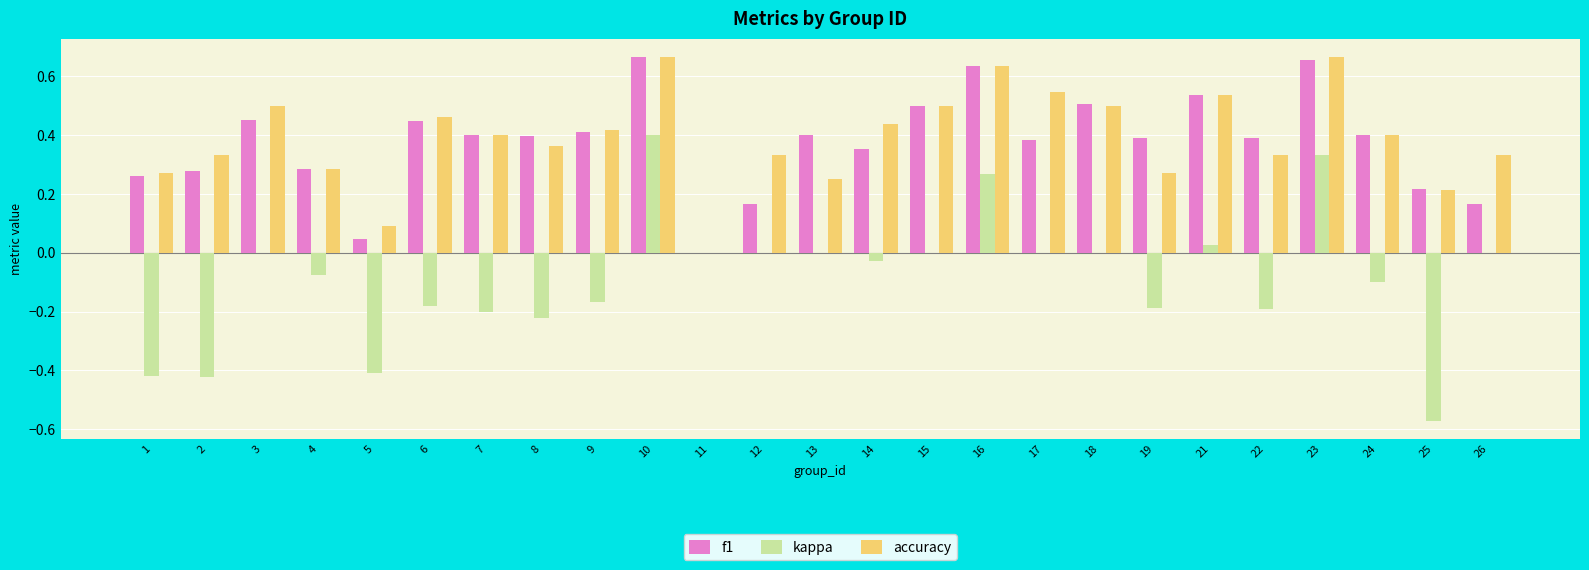

Is it true that f1 equals 0.7 at 17?

False